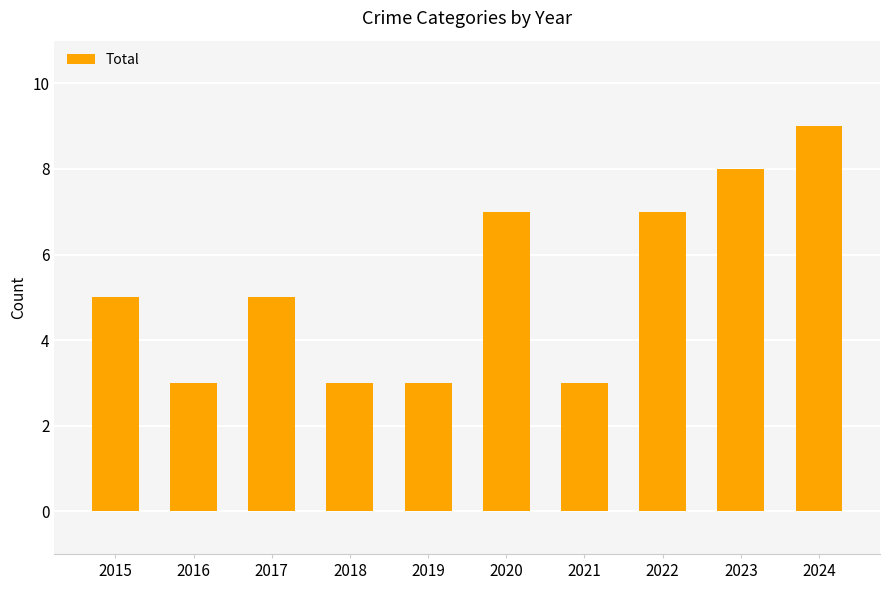

What is the value of the 6th bar from the left?

7